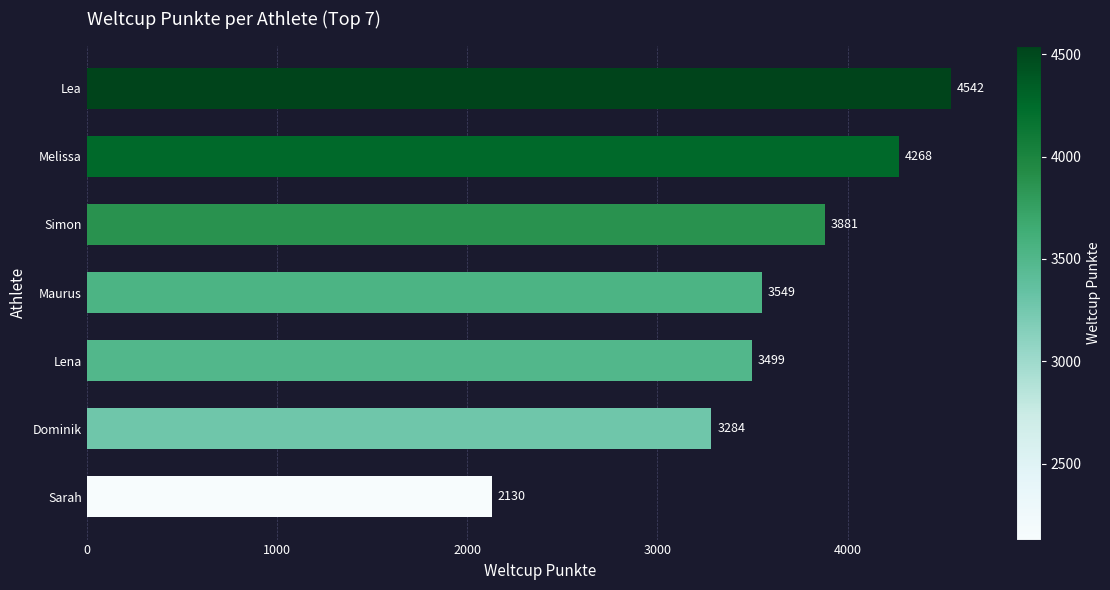

Rank the categories by value from lowest to highest.

Sarah, Dominik, Lena, Maurus, Simon, Melissa, Lea